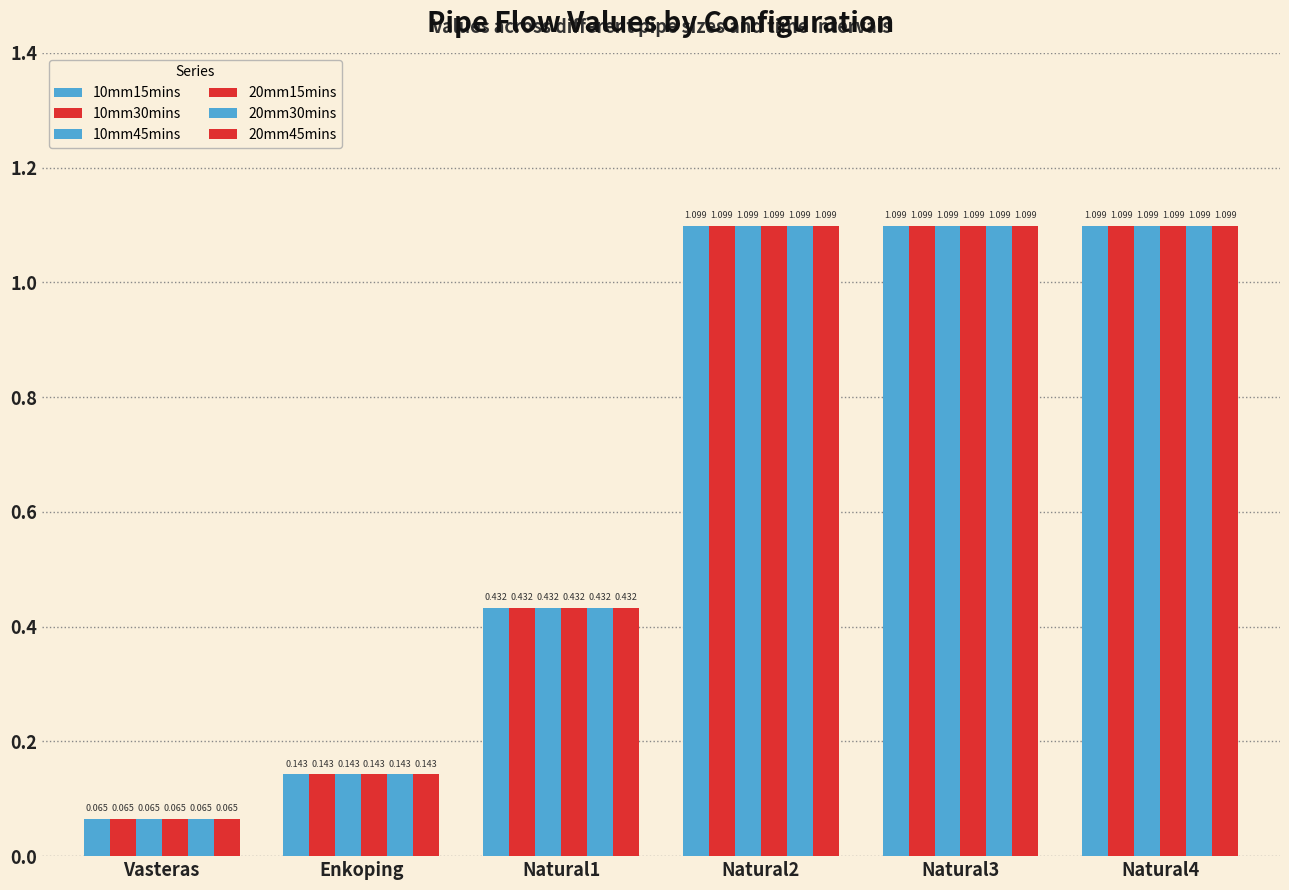

Which has a higher value, Natural2 or Vasteras?

Natural2